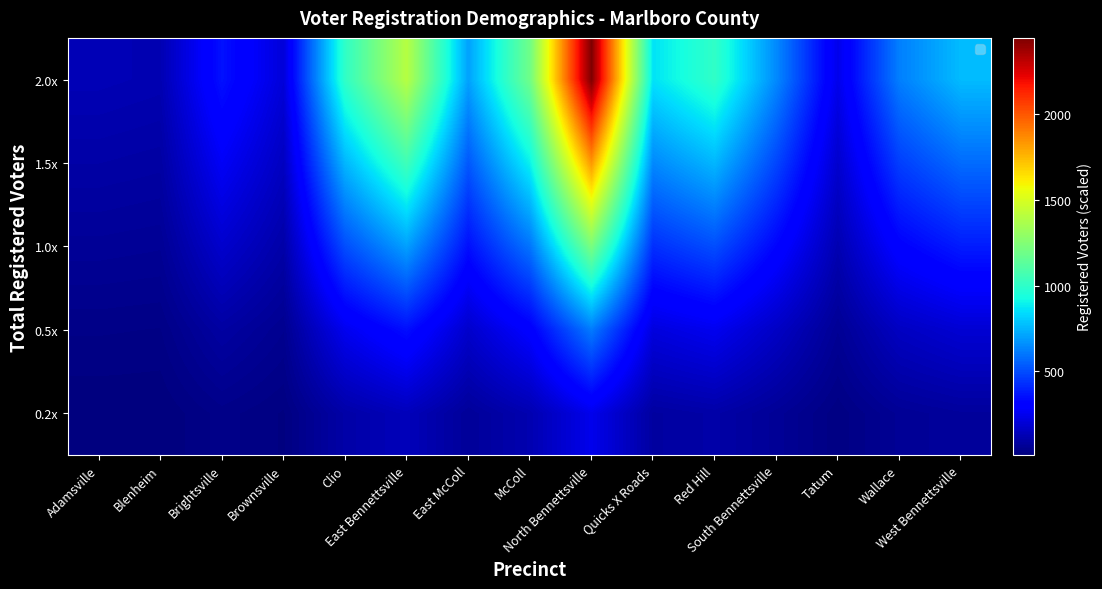

Rank the series by their average value, from lowest to highest.

0.2x, 0.5x, 1.0x, 1.5x, 2.0x